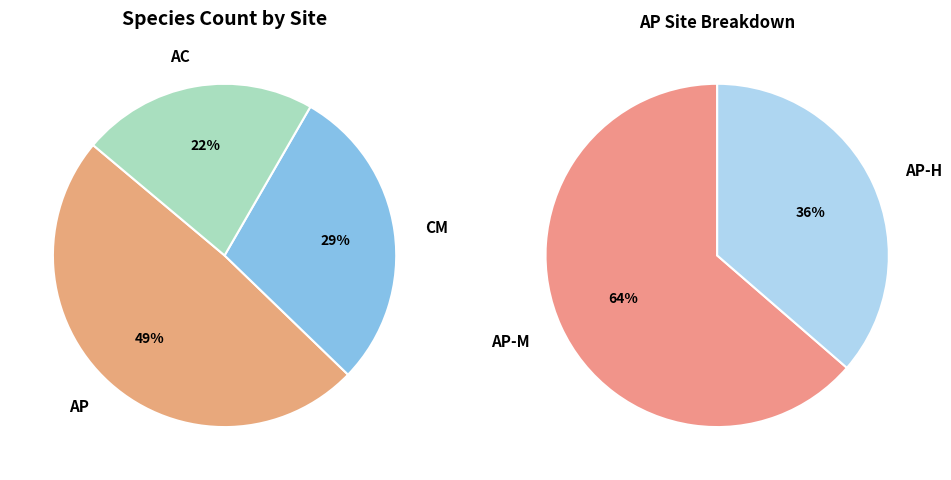

Is it true that AP is 1% of the pie?

False